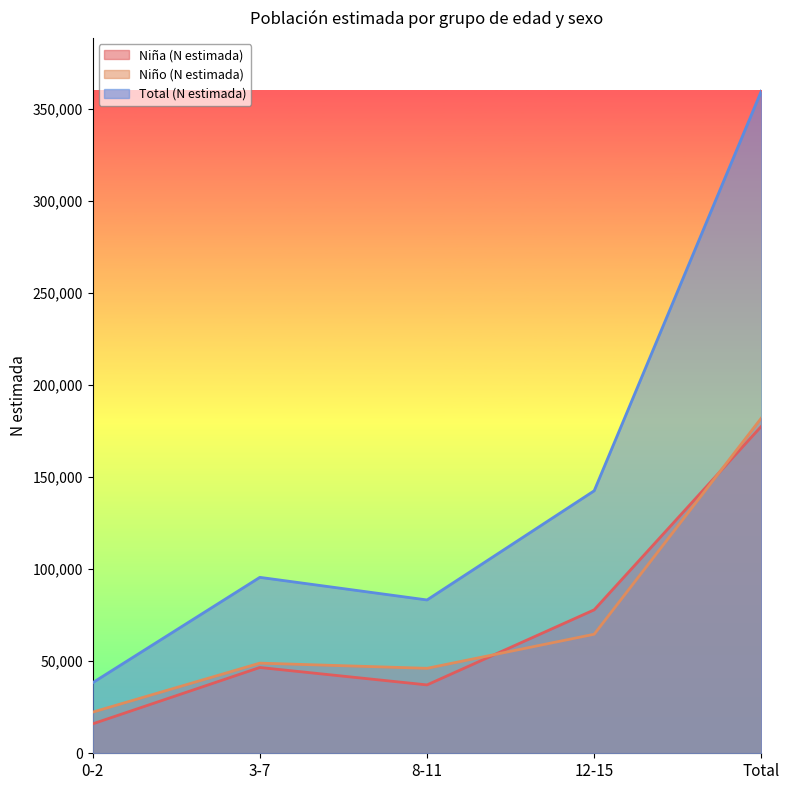

Does the chart display data point markers on the line(s)?

No